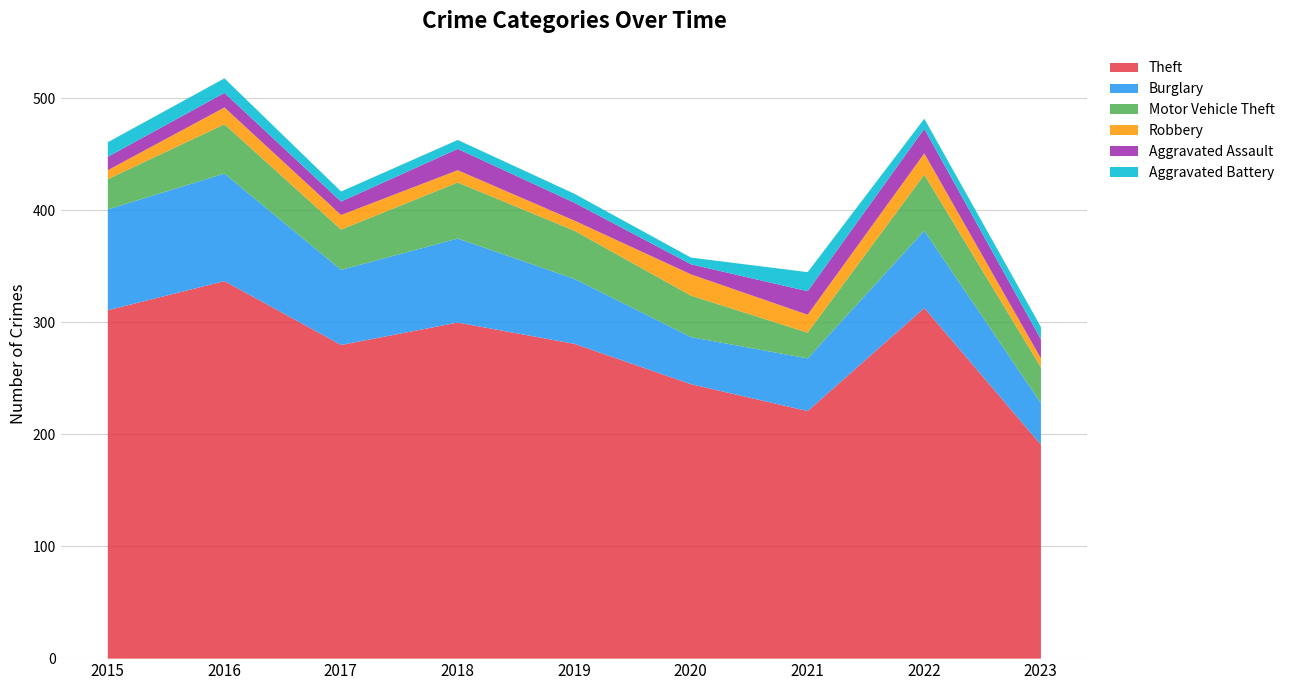

What is the value of the Burglary point at the 5th from the left?

58